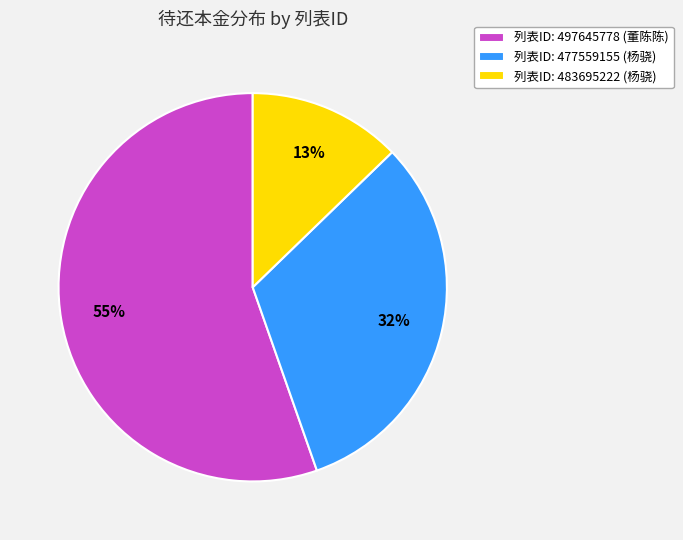

To the nearest percent, what portion does 列表ID: 477559155 (杨骁) represent?

32%